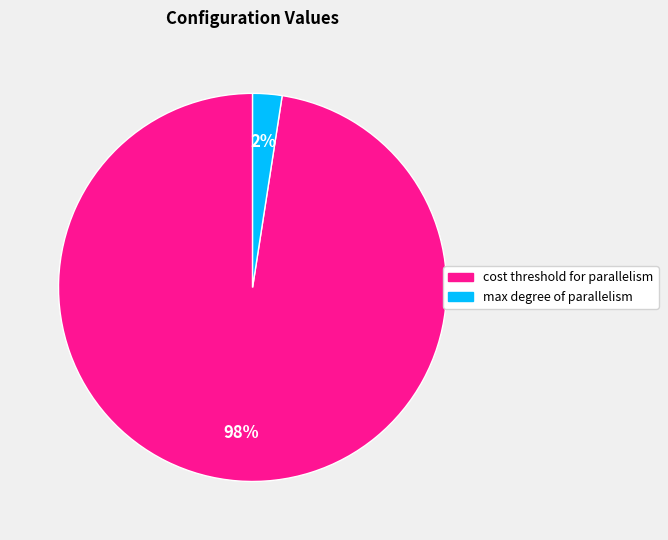

Does any single category account for the majority?

Yes